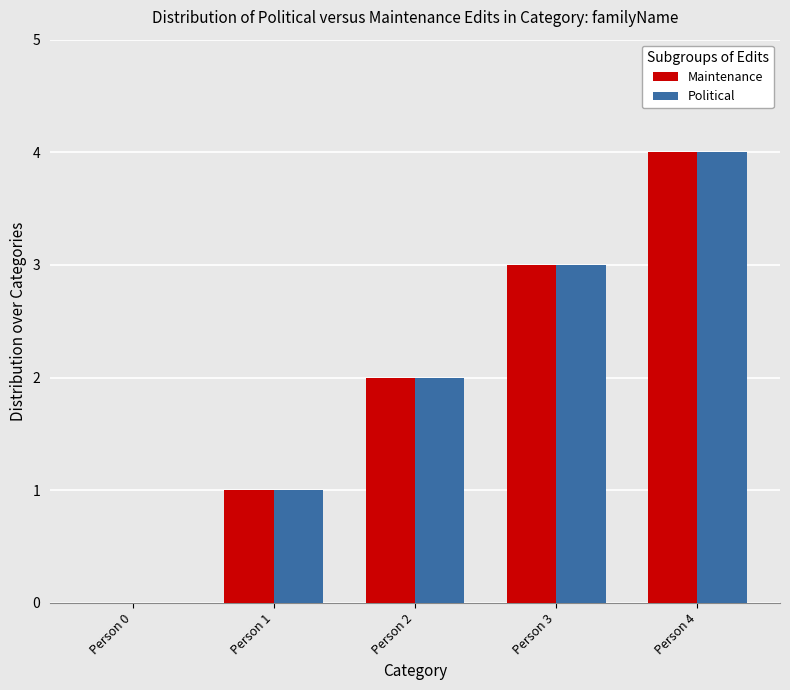

The value of Political at Person 1 is 1. True or false?

True